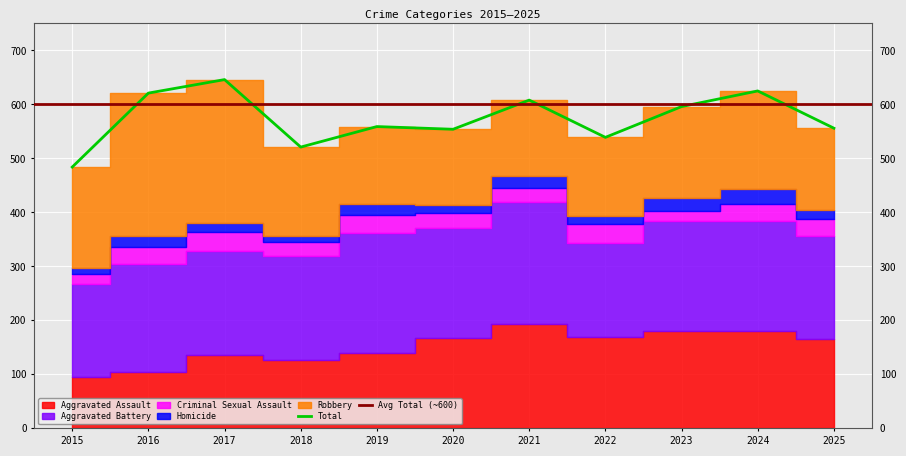

What is the sum of the Homicide values at 2024 and 2025?

45